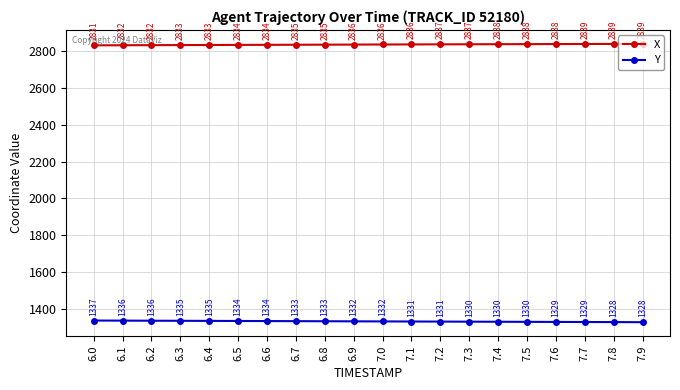

What are all the series names shown in the legend?

X, Y